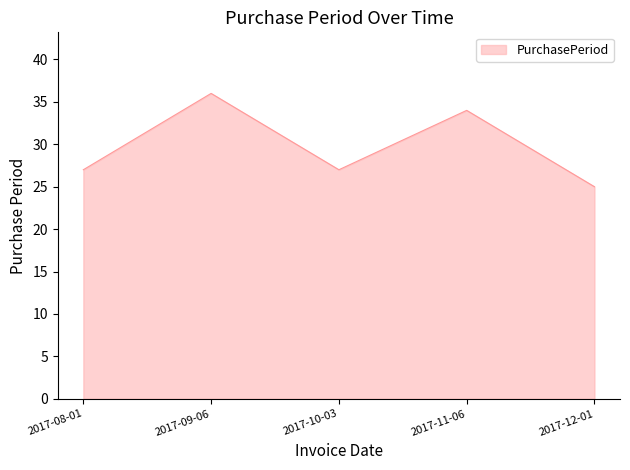

What is the approximate value at 2017-10-03, to the nearest 5?

25